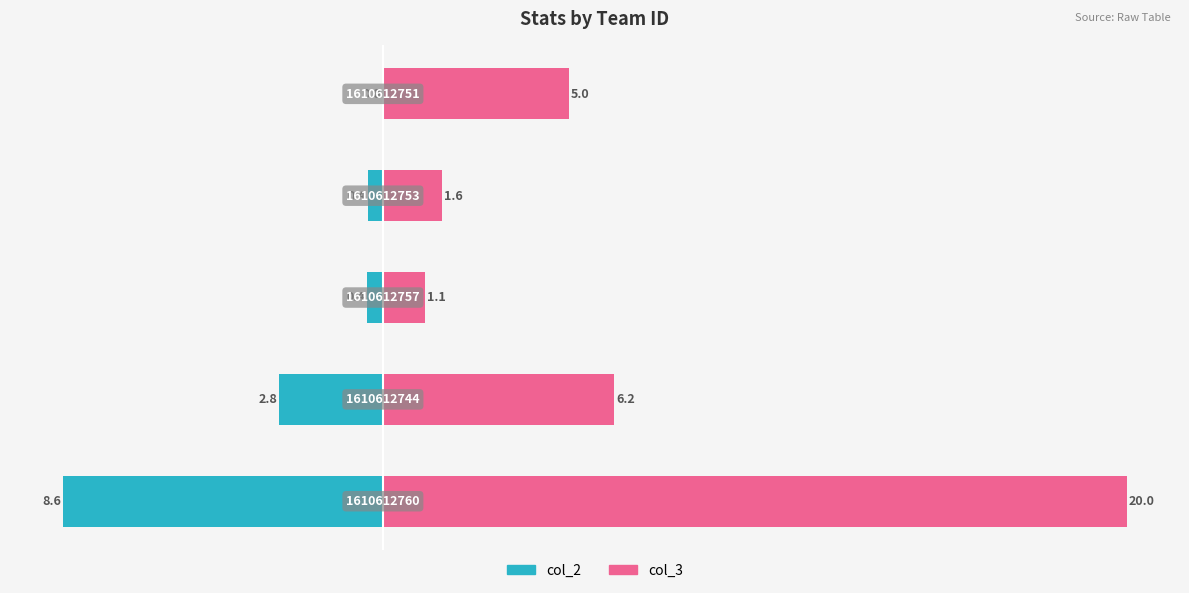

The value of col_2 at 3 is -0.4. True or false?

True